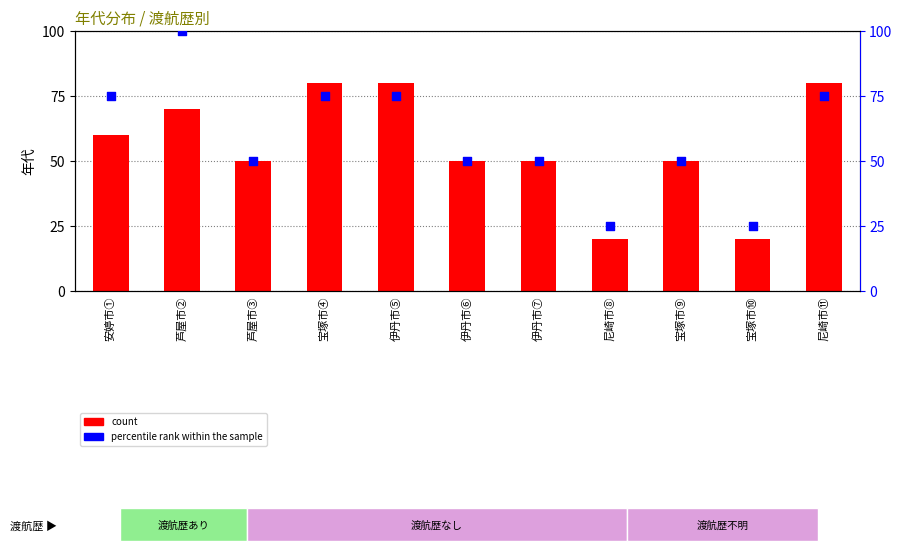

Which series has the largest total across all categories?

percentile rank within the sample